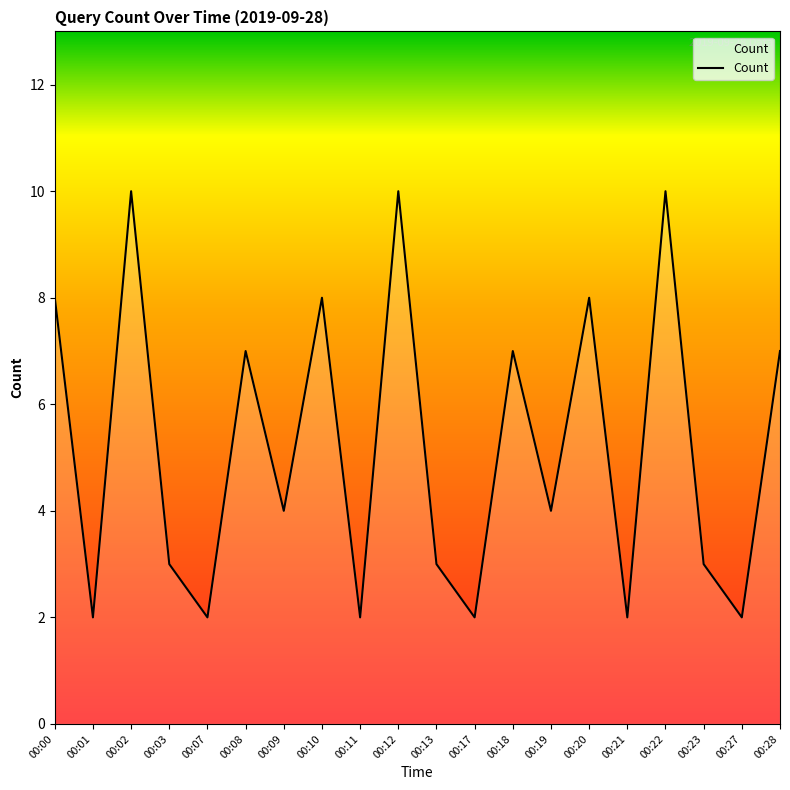

How many categories are shown in the chart?

20